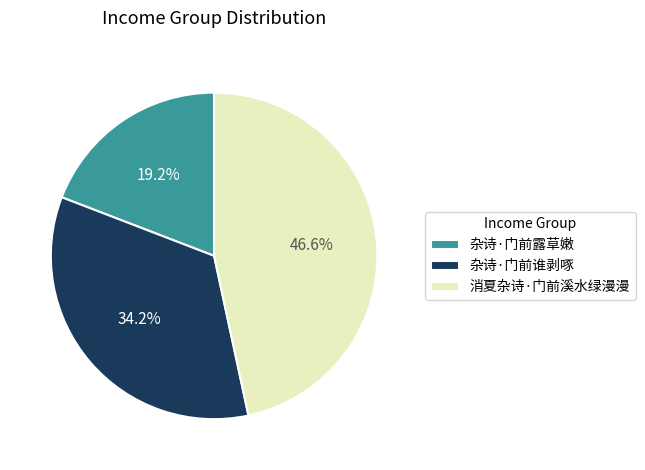

Which category has the biggest portion of the pie?

消夏杂诗·门前溪水绿漫漫